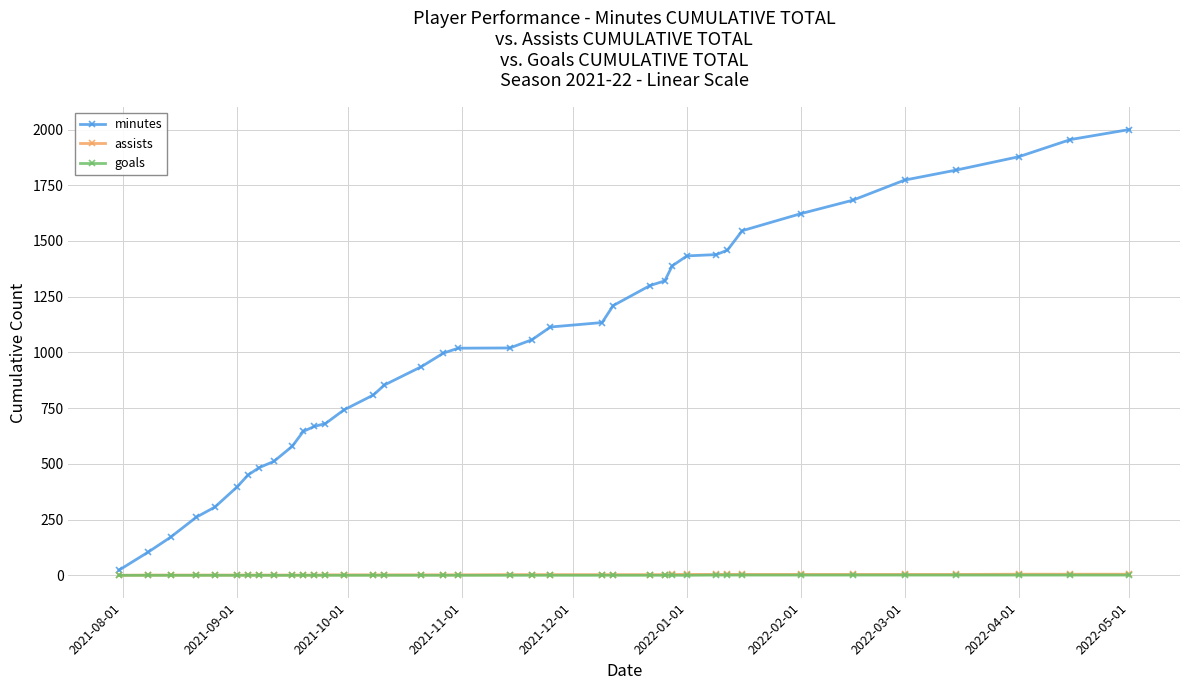

Which series has the largest range (max minus min)?

minutes